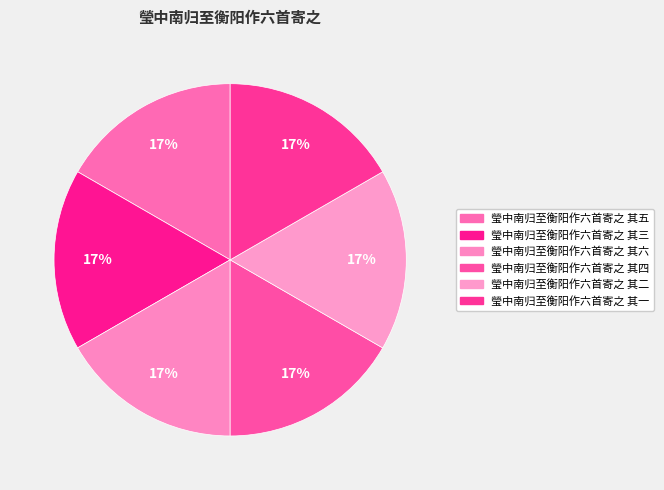

How many slices are in this pie chart?

6